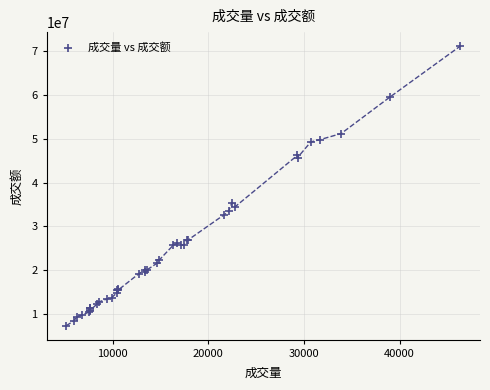

What Y value in the scatter plot is closest to 39232957?

35430892